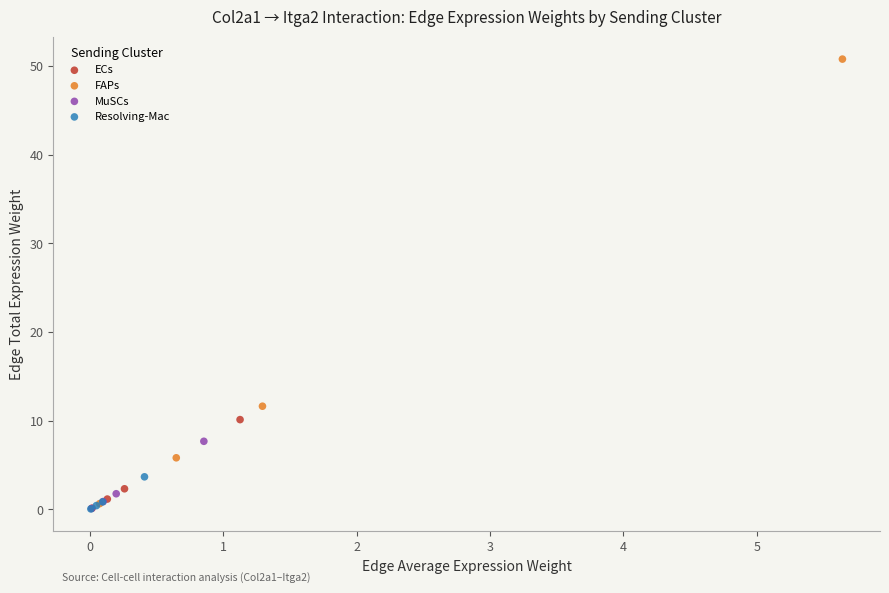

What are all the series names shown in the legend?

ECs, FAPs, MuSCs, Resolving-Mac